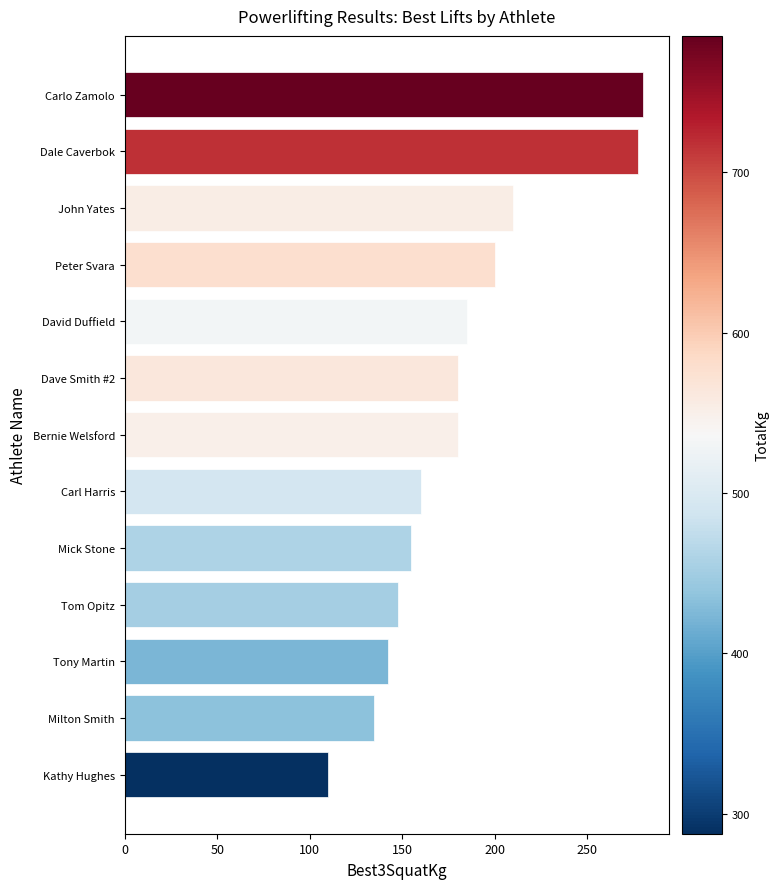

Reading top to bottom, extract all data points from this chart.

Carlo Zamolo=280.0	Dale Caverbok=277.5	John Yates=210.0	Peter Svara=200.0	David Duffield=185.0	Dave Smith #2=180.0	Bernie Welsford=180.0	Carl Harris=160.0	Mick Stone=155.0	Tom Opitz=147.5	Tony Martin=142.5	Milton Smith=135.0	Kathy Hughes=110.0